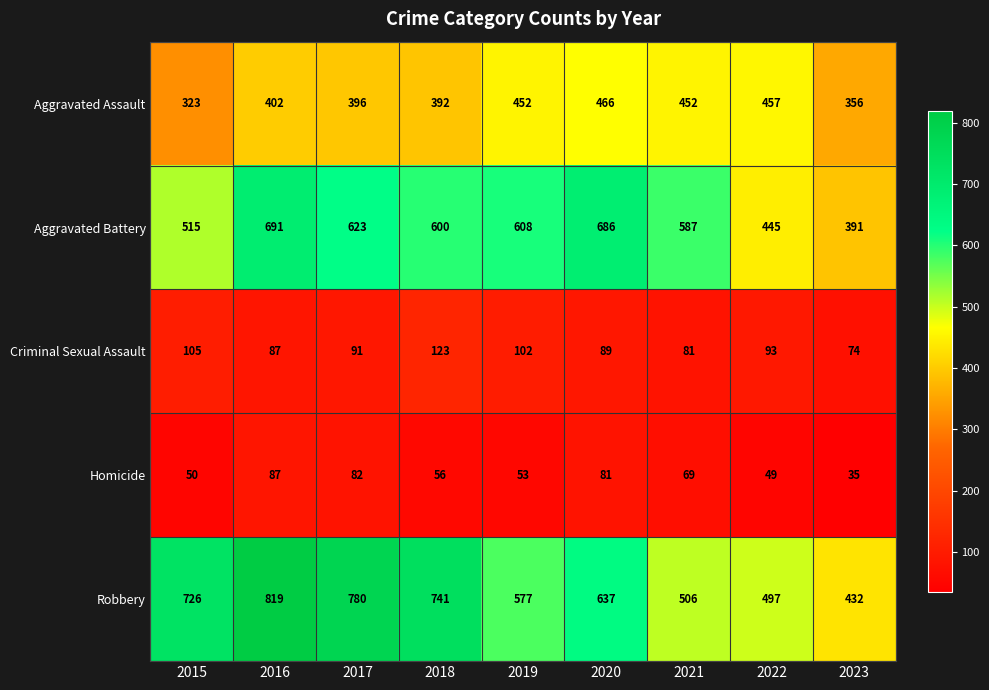

At which category is the sum across all series the highest?

2016